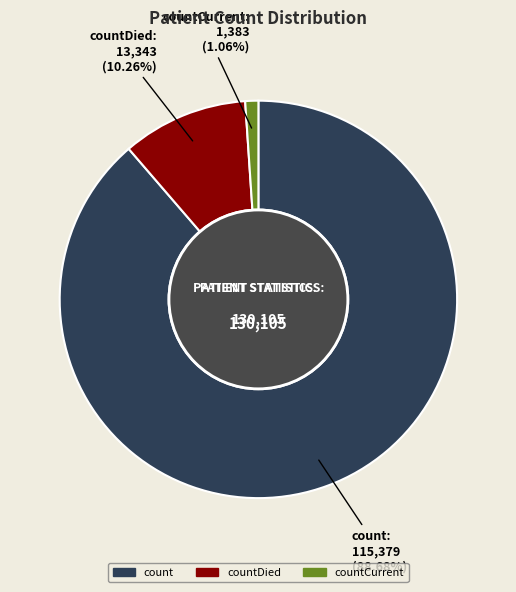

To the nearest percent, what is the difference between the largest and smallest slice percentages?

88%